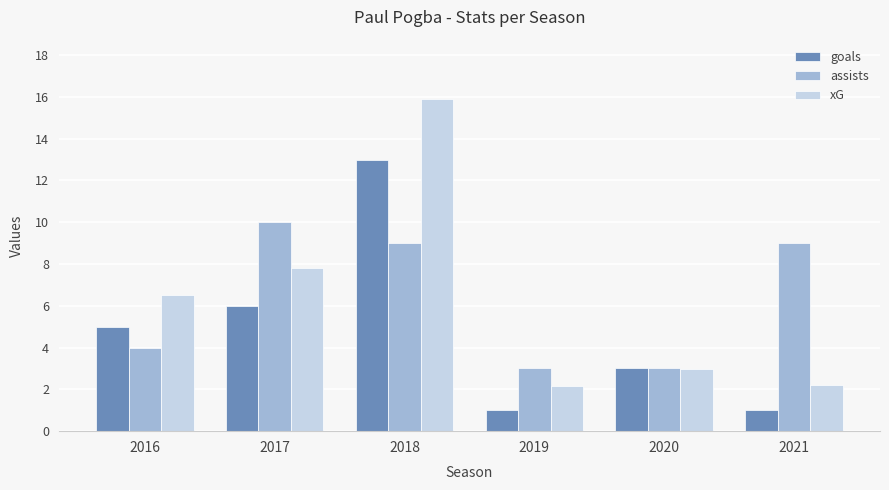

At 2021, list the series in order from largest to smallest.

assists, xG, goals